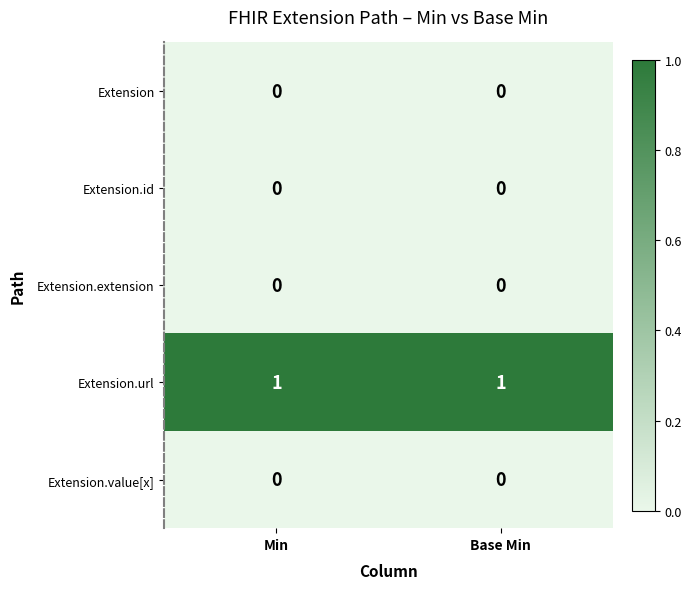

Reading left to right, transcribe all the data shown in this chart.

Extension: Min=0	Base Min=0
Extension.id: Min=0	Base Min=0
Extension.extension: Min=0	Base Min=0
Extension.url: Min=1	Base Min=1
Extension.value[x]: Min=0	Base Min=0